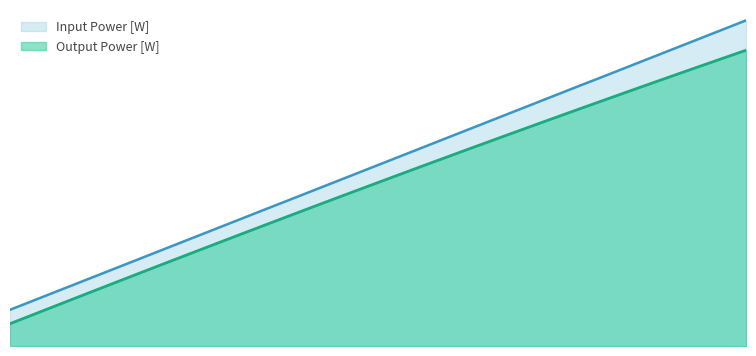

Rank the categories by Output Power [W] value from highest to lowest.

45, 44, 43, 42, 41, 40, 39, 38, 37, 36, 35, 34, 33, 32, 30, 29, 28, 27, 26, 25, 24, 23, 22, 21, 20, 19, 18, 17, 16, 15, 14, 13, 12, 11, 10, 9, 8, 7, 6, 5